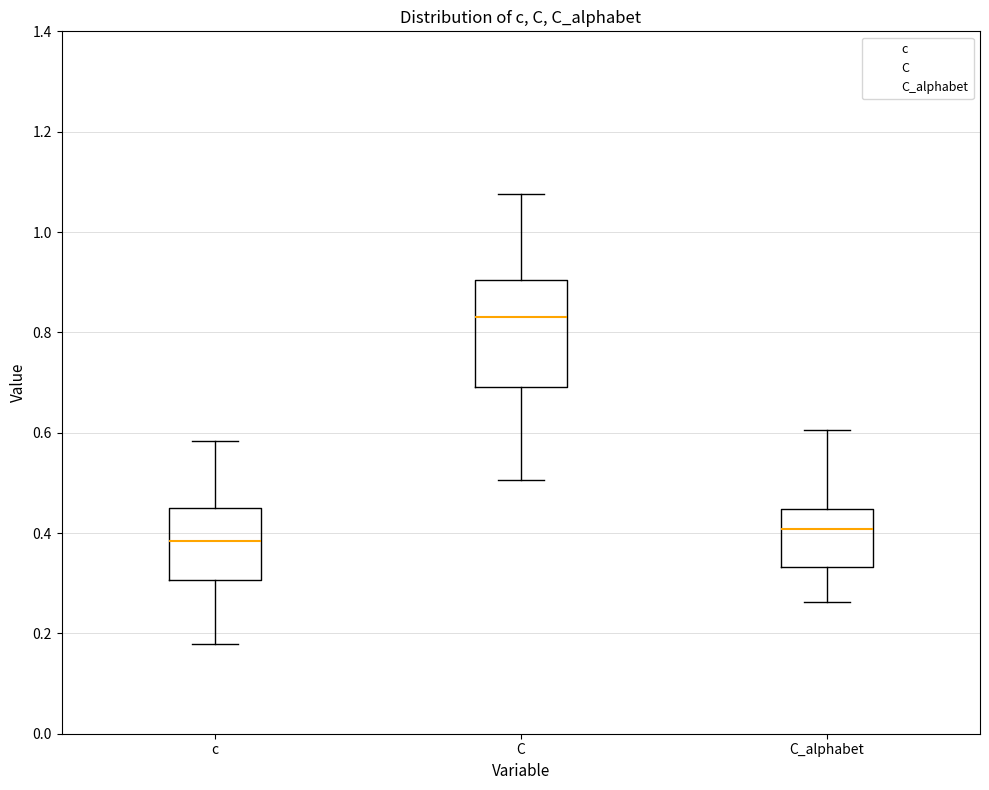

Reading left to right, read every box against the y-axis: the position of its median line, the range the box covers, and the ends of its whiskers. The values are not printed on the chart, so give them approximately, as read against the axis.

c: median 0.38, box 0.30 to 0.44, whiskers 0.18 to 0.58
C: median 0.84, box 0.70 to 0.90, whiskers 0.50 to 1.08
C_alphabet: median 0.40, box 0.34 to 0.44, whiskers 0.26 to 0.60